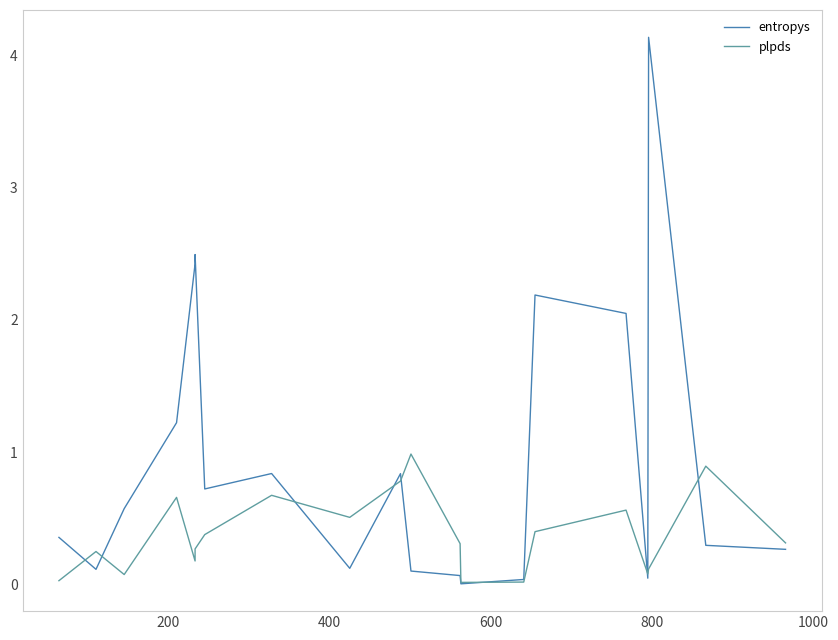

What is the maximum value shown in the chart?

4.1